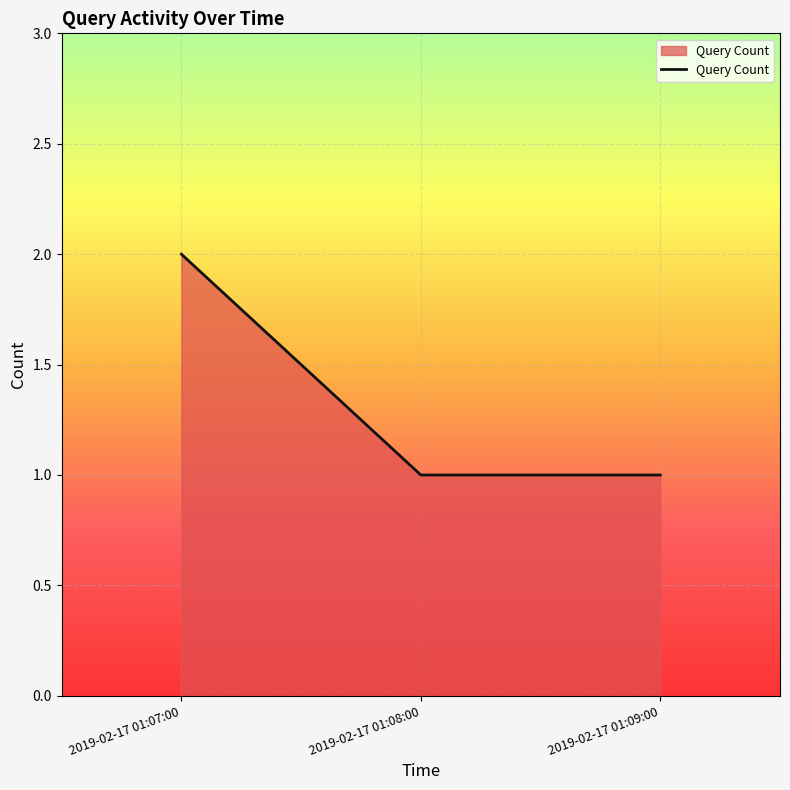

Approximately how many times larger is the value at 2019-02-17 01:08:00 compared to 2019-02-17 01:07:00?

0.5